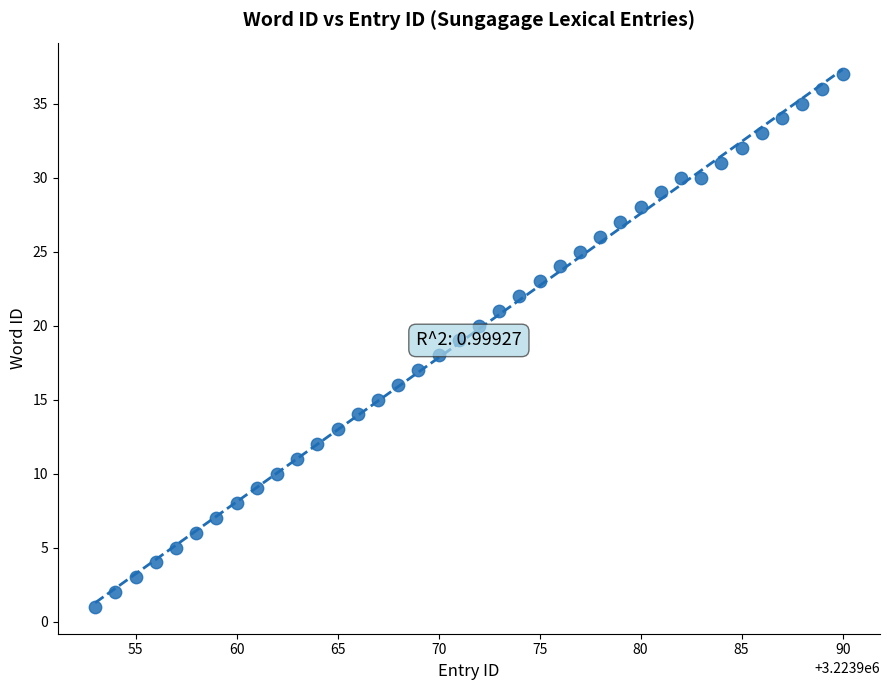

What is the range of Y values (max minus min)?

36